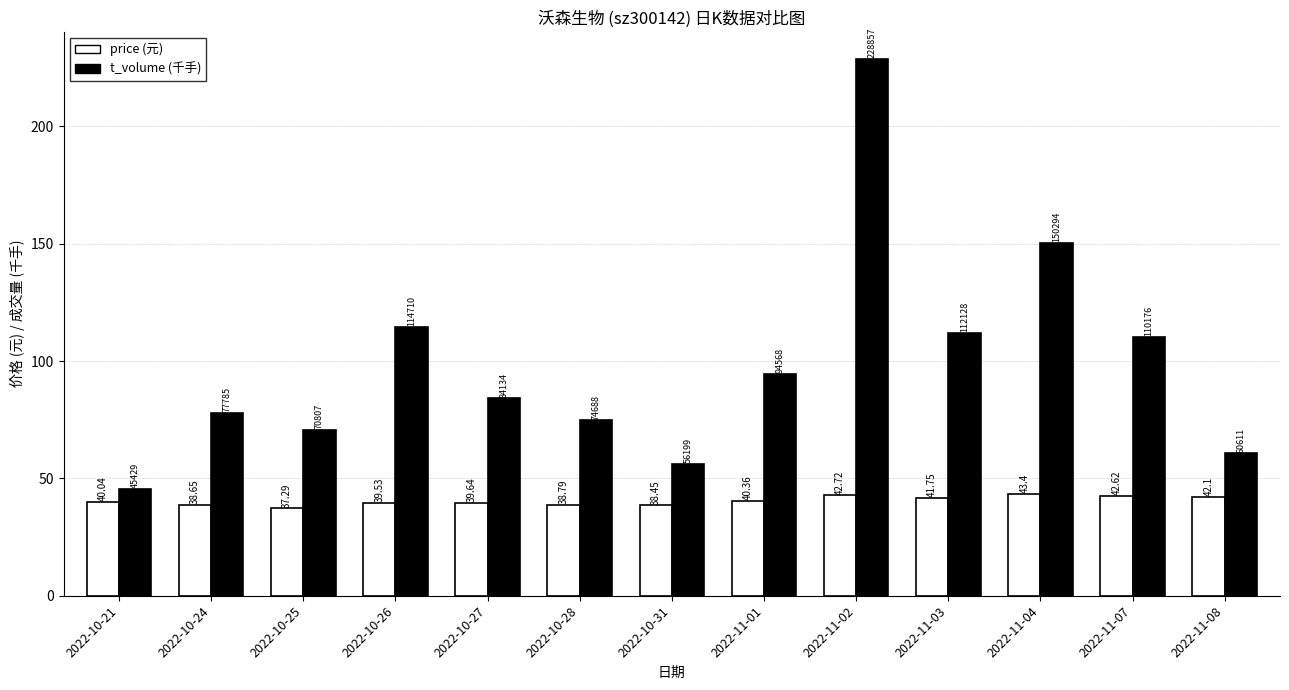

At which category is the sum across all series the highest?

2022-11-02